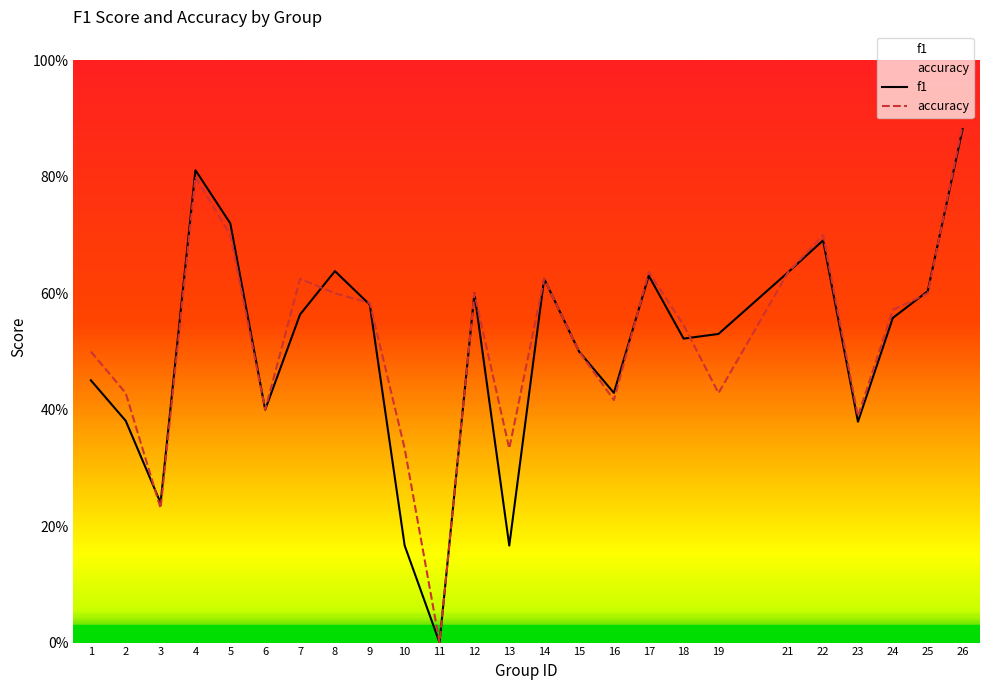

What are all the series names shown in the legend?

f1, accuracy